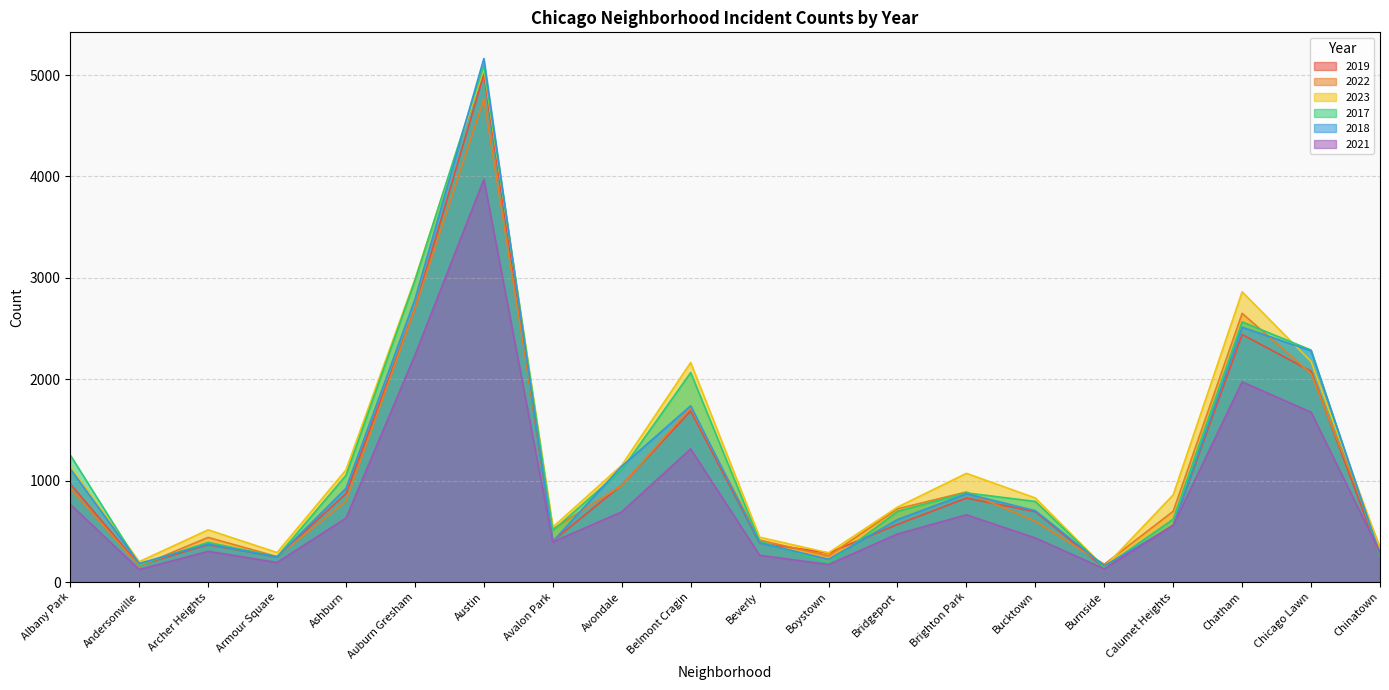

Which series has the largest total across all categories?

2023